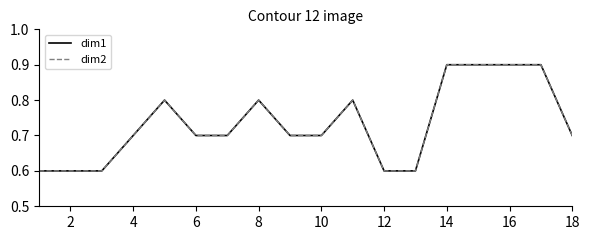

Does the chart display data point markers on the line(s)?

No